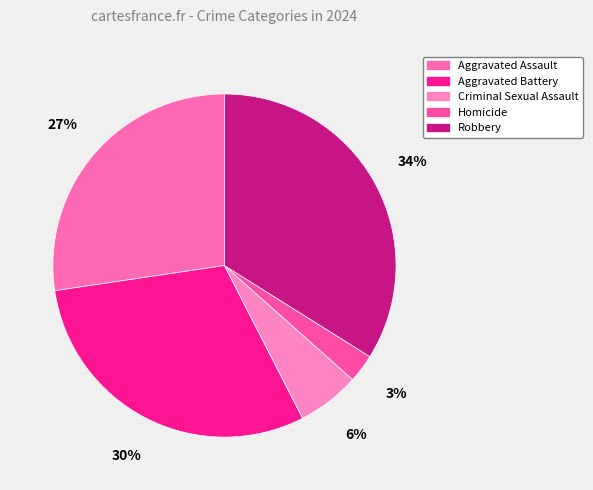

The Homicide slice represents 3% of the pie. True or false?

True